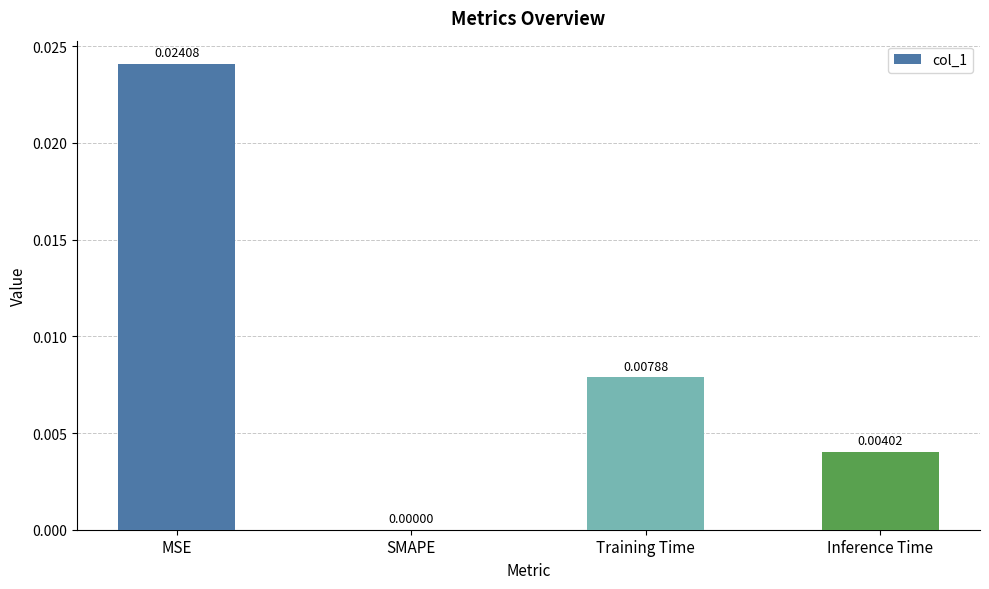

Count the values in the range 0 to 1.

4